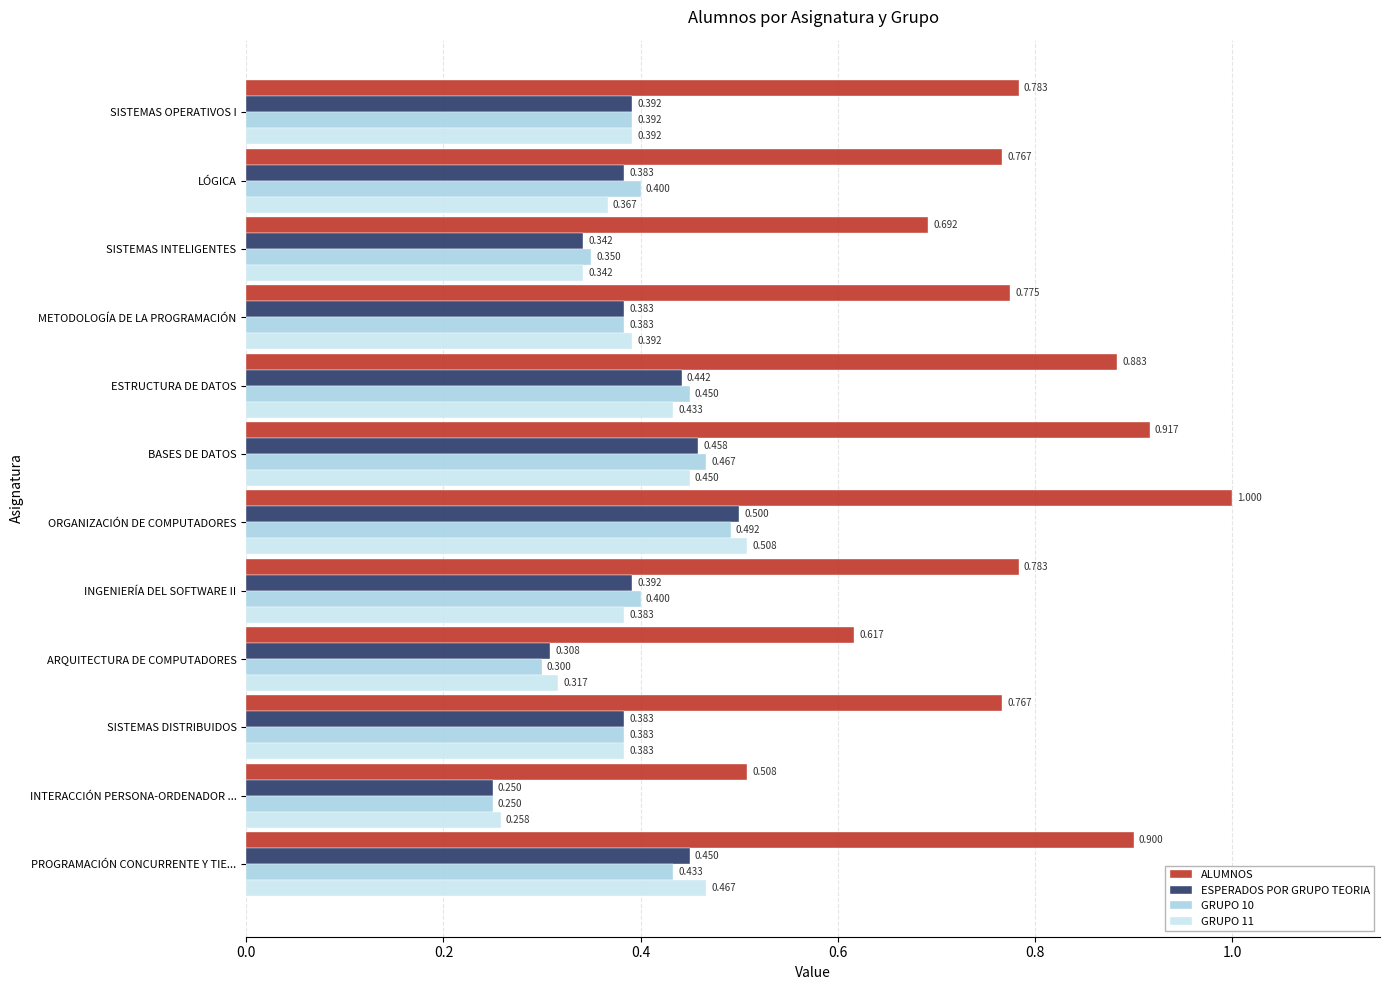

Count the number of data series in this chart.

4